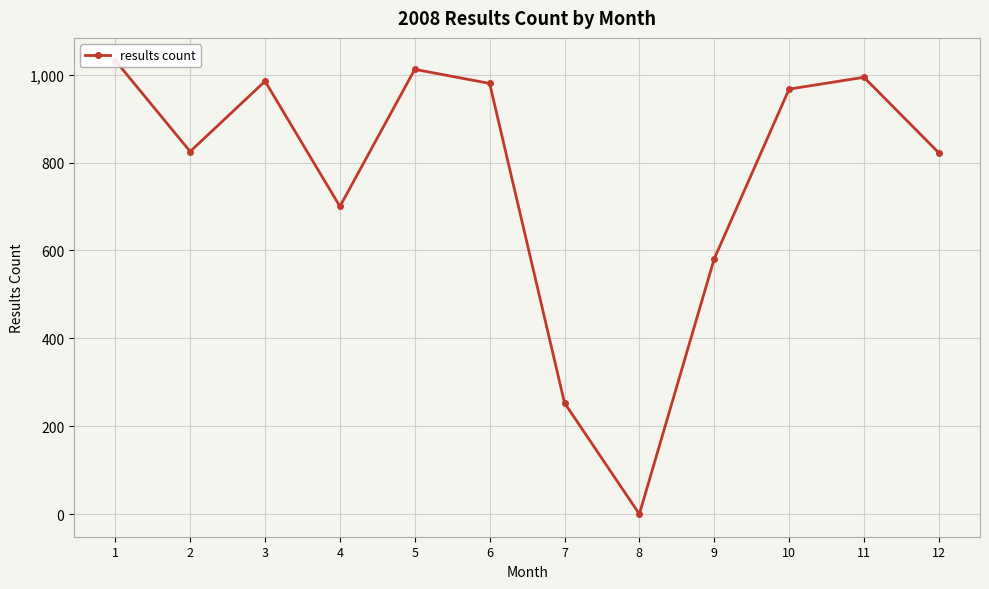

Reading left to right, list all the values displayed in this chart.

1=1032	2=825	3=985	4=700	5=1012	6=980	7=253	8=0	9=581	10=967	11=994	12=822